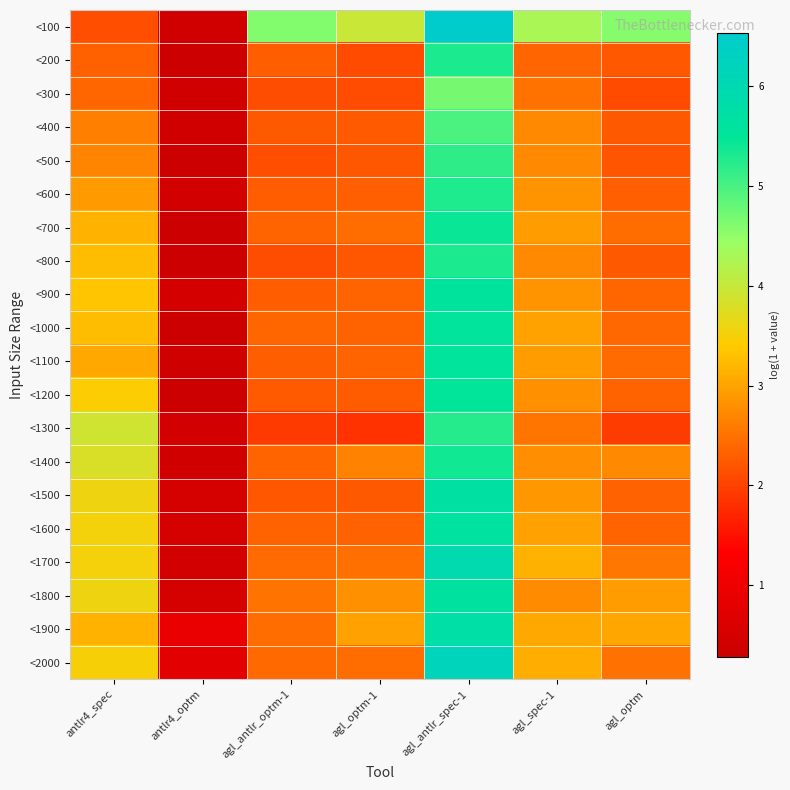

Which series has the largest total across all categories?

<100